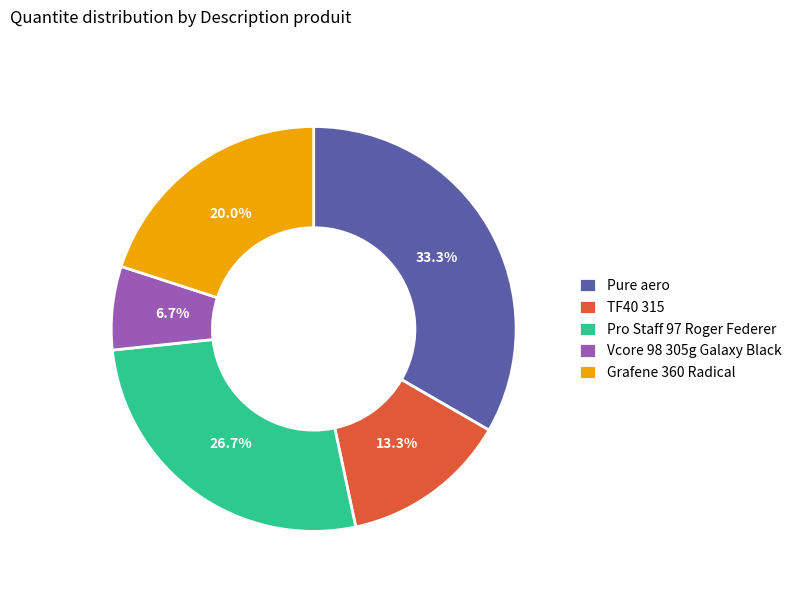

What percentage do Vcore 98 305g Galaxy Black and TF40 315 together represent?

20.0%